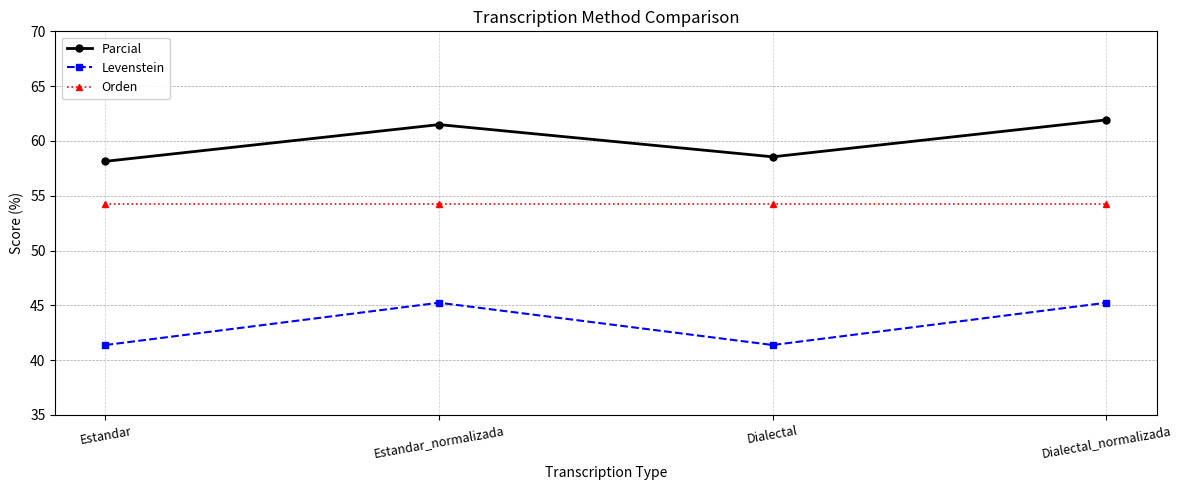

At how many categories does at least one series exceed 42?

4